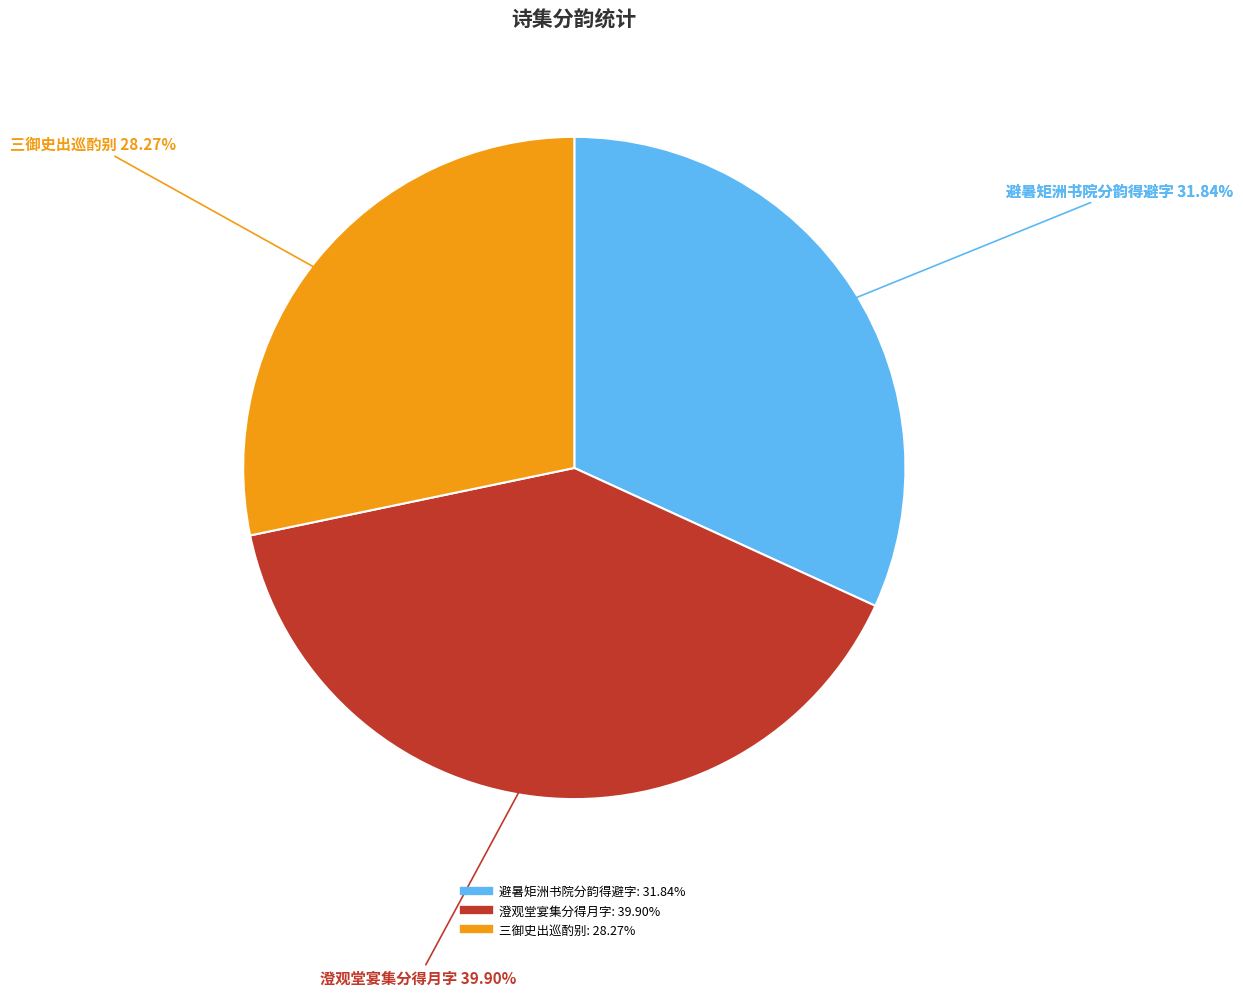

Rank the categories by value from lowest to highest.

席仁同黎一卿许伯诚三御史出巡与之酌别, 同汪得之欧阳从道黎一卿黄伯才伦彦周避暑矩洲书院分韵得避字, 甲申中秋澄观堂宴集以昌黎一年明月今宵多为韵分得月字